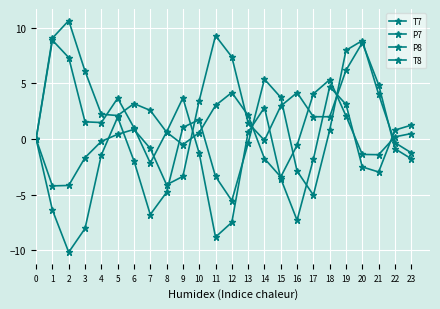

The value of T7 at 16 is -3.9. True or false?

False